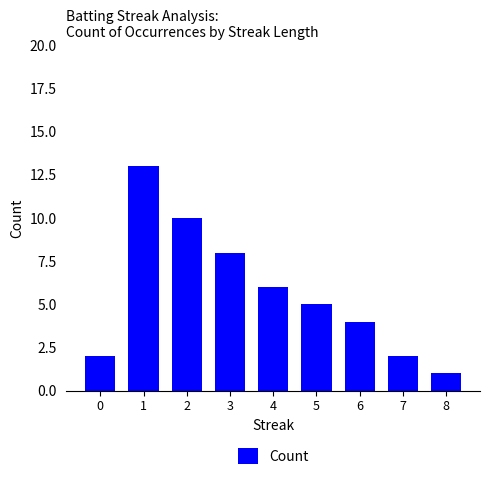

The value at 6 is 4. True or false?

True